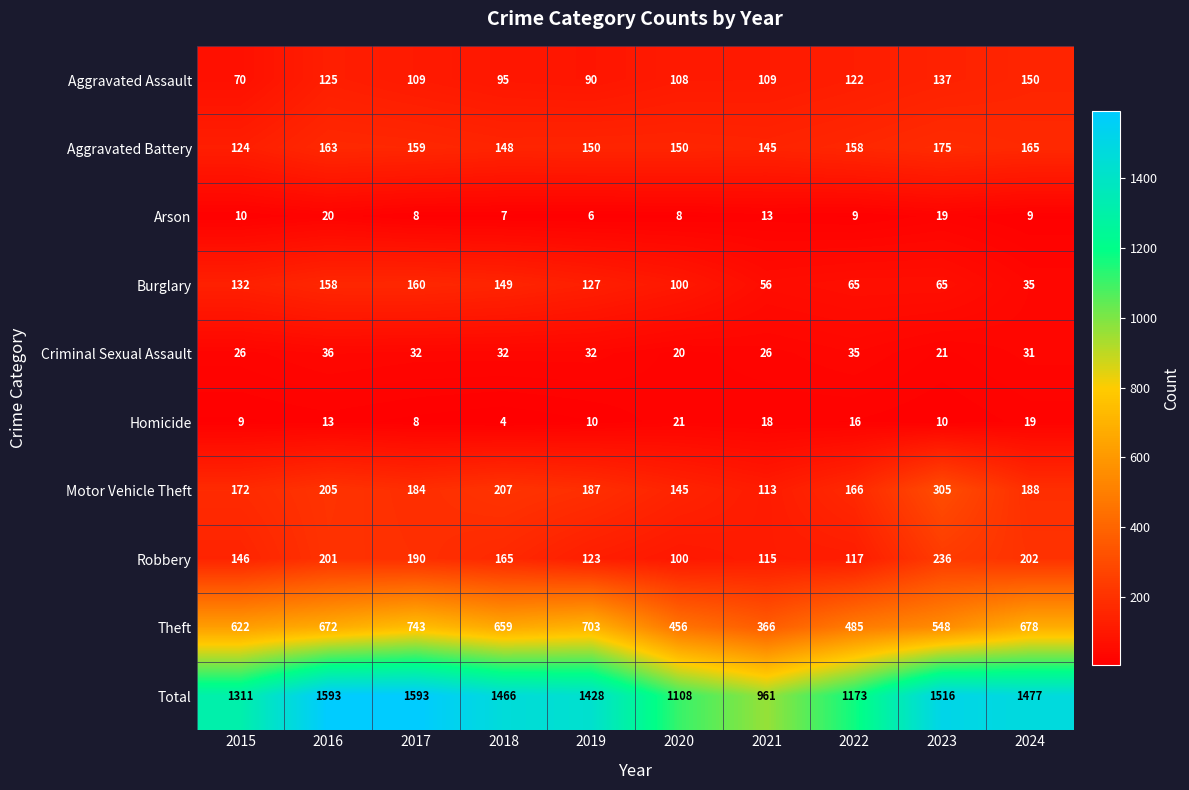

Which series changed the most between 2018 and 2024?

Burglary